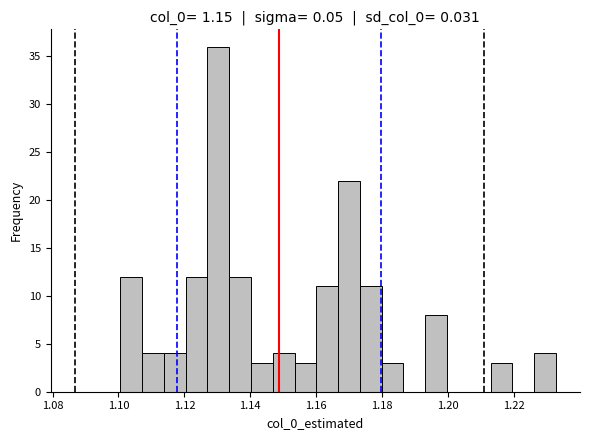

Around what value on the x-axis is the tallest bar? Give the approximate position of its centre, as read against the axis.

1.130